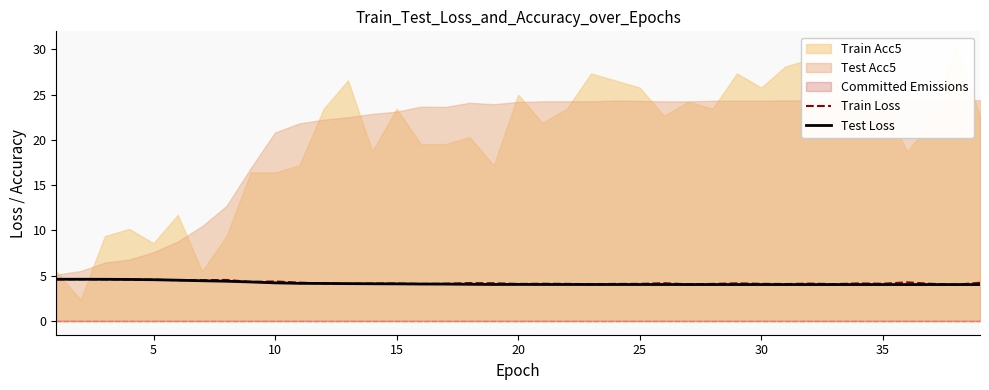

True or false: Train Loss and Test Loss cross at least once.

True